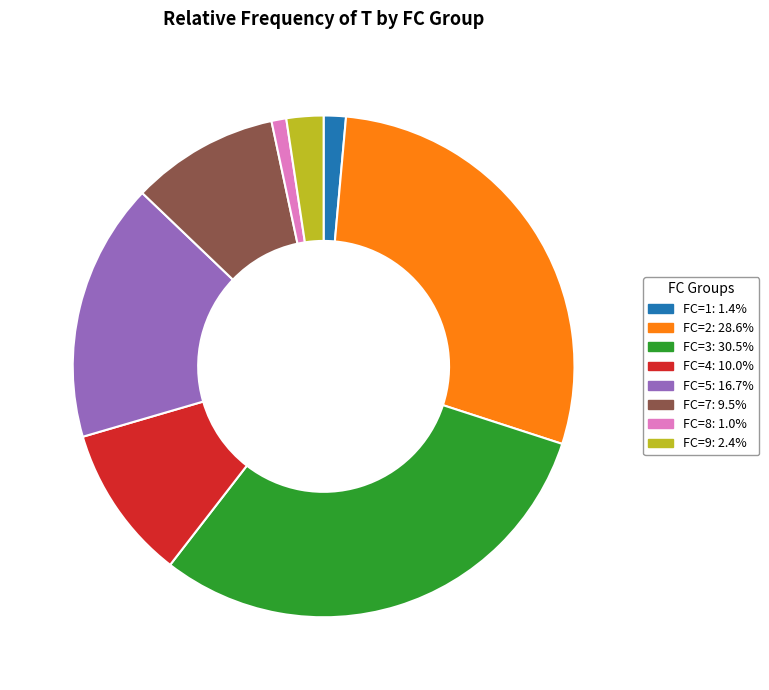

Is there any slice that represents more than half of the pie?

No